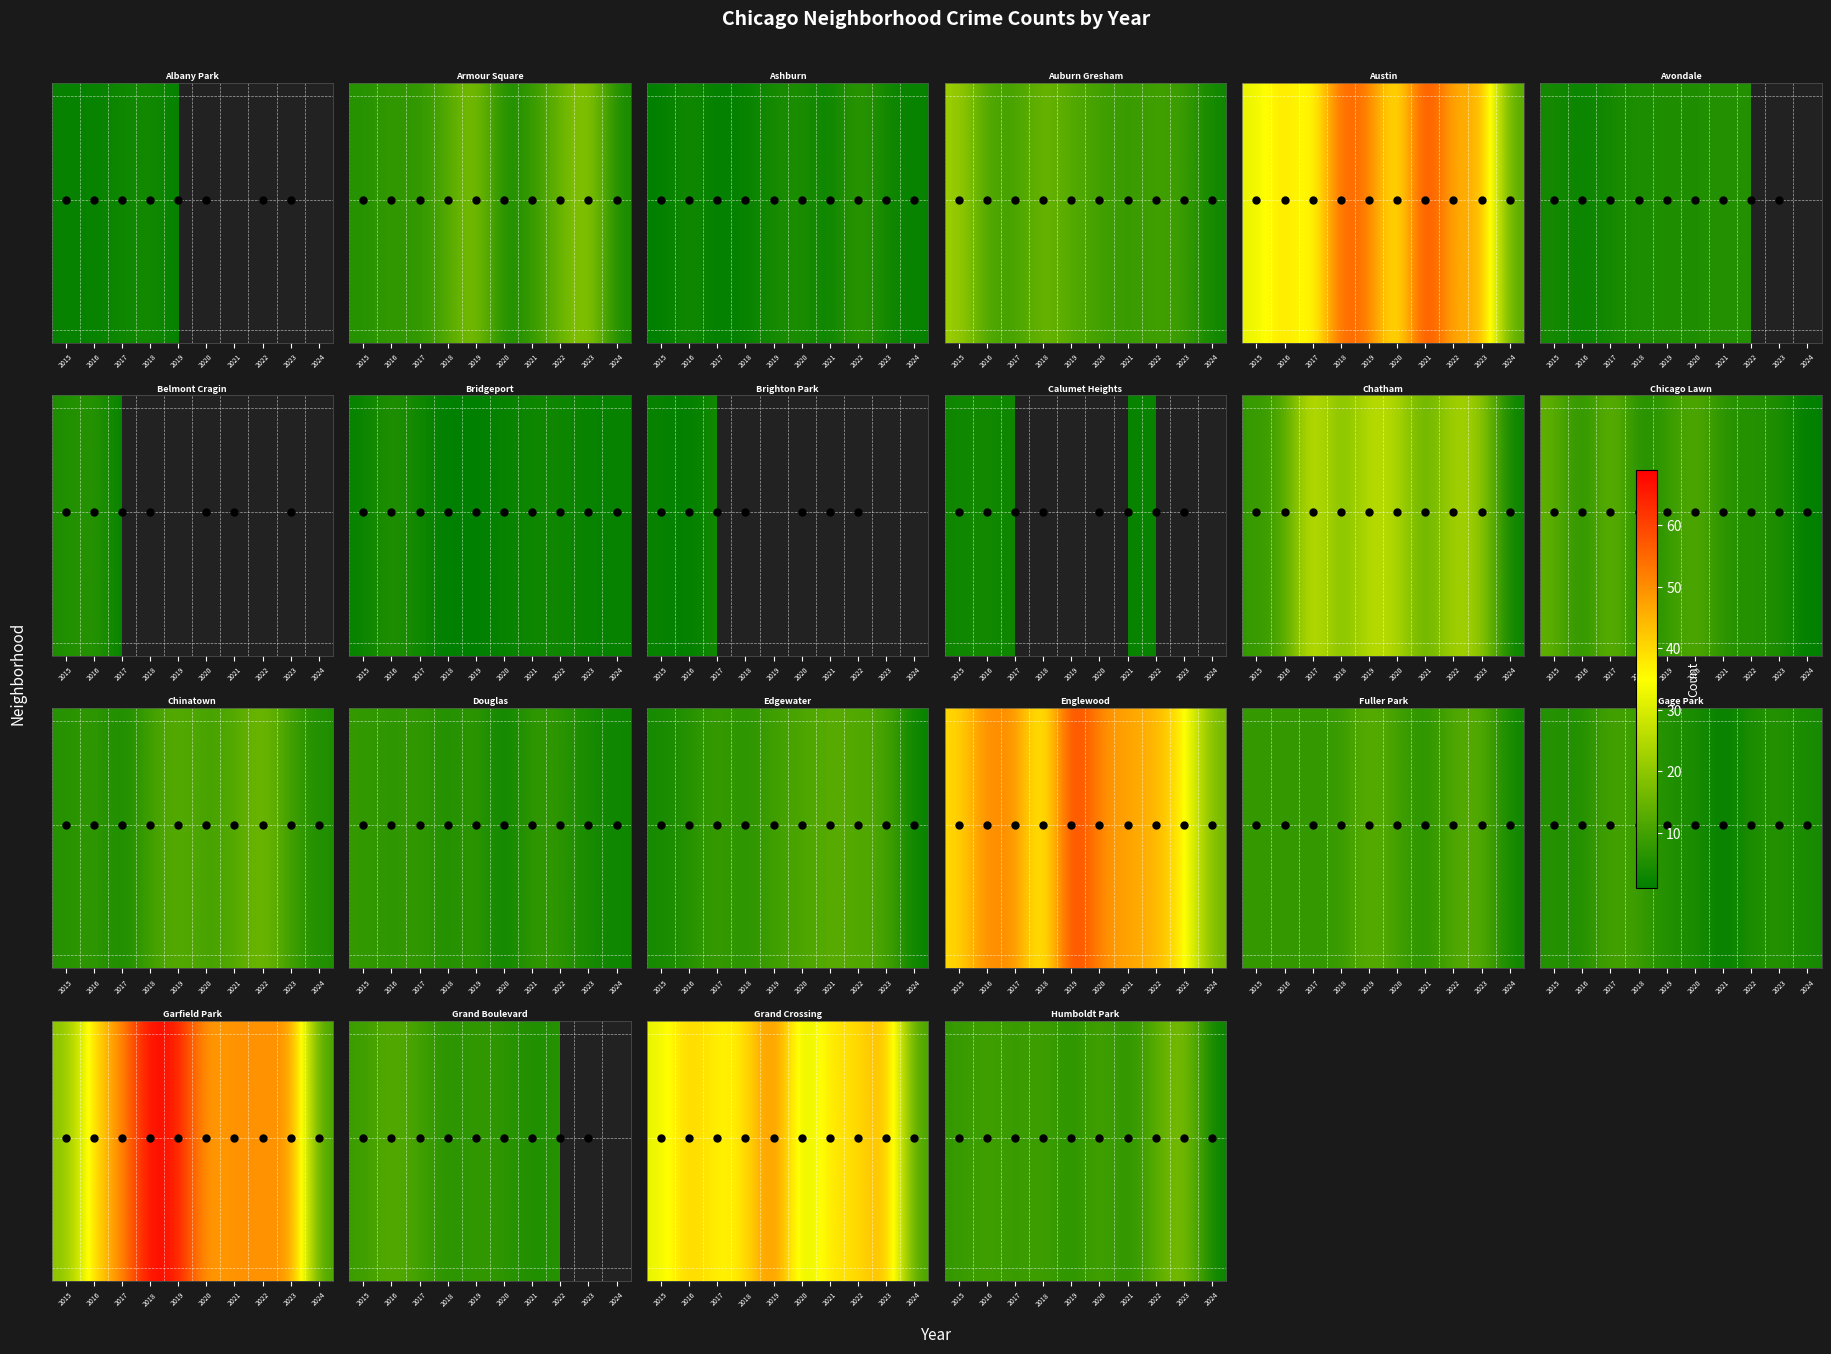

Which category has the lowest value across all series?

2024